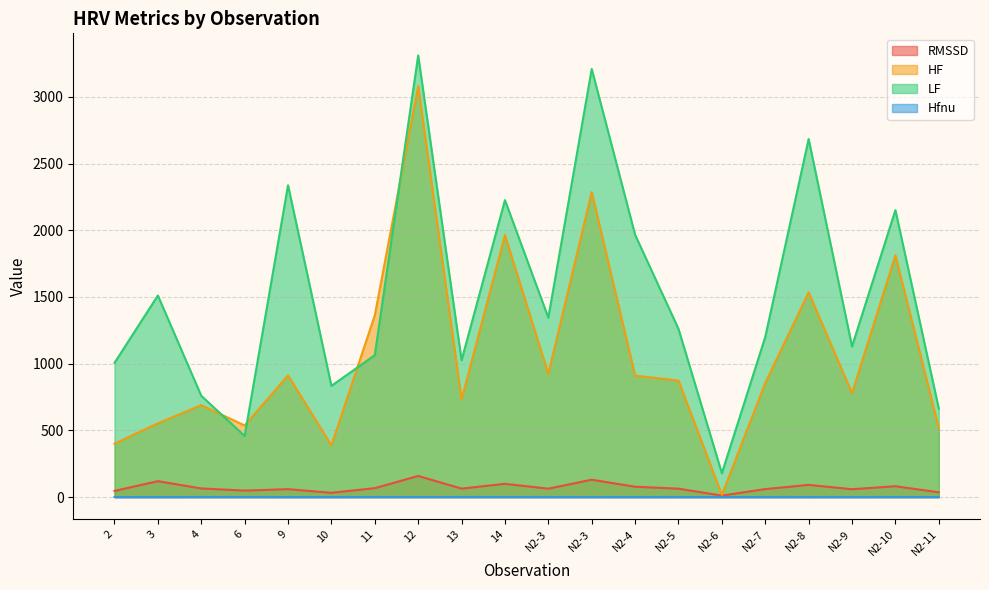

Rank the categories by LF value from lowest to highest.

N2-6, 6, N2-11, 4, 10, 2, 13, 11, N2-9, N2-7, N2-5, N2-3, 3, N2-4, N2-10, 14, 9, N2-8, N2-3, 12